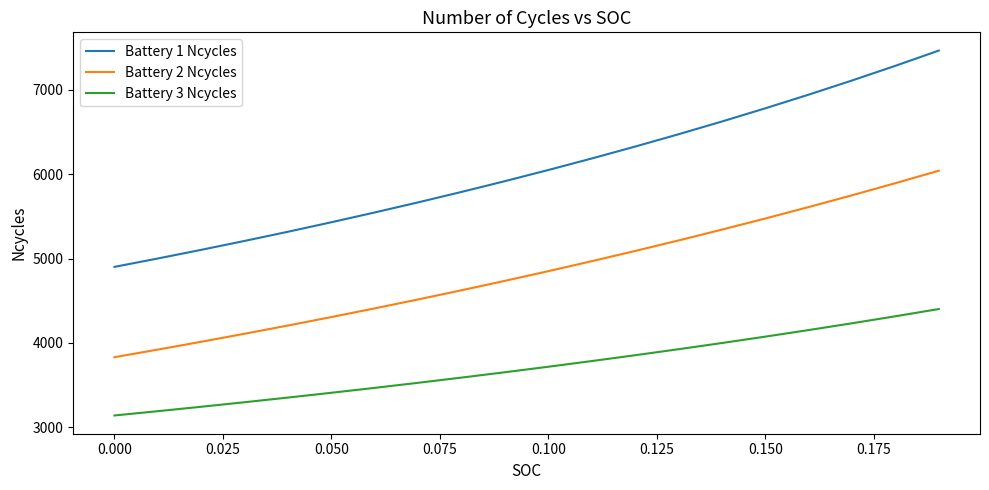

True or false: Battery 1 Ncycles and Battery 3 Ncycles cross at least once.

False